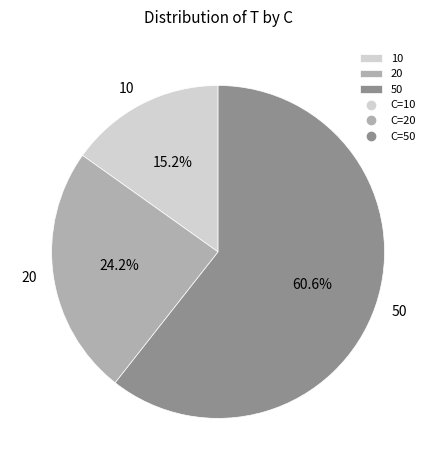

Is it true that 20 is 24% of the pie?

True